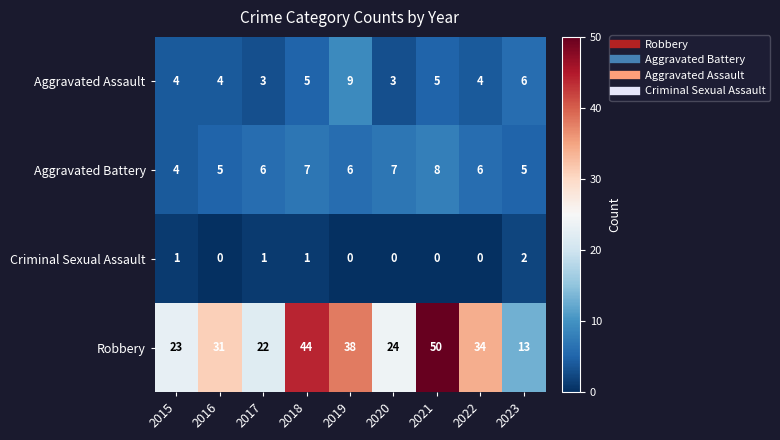

Count the Aggravated Battery values in the range 5 to 7.

7